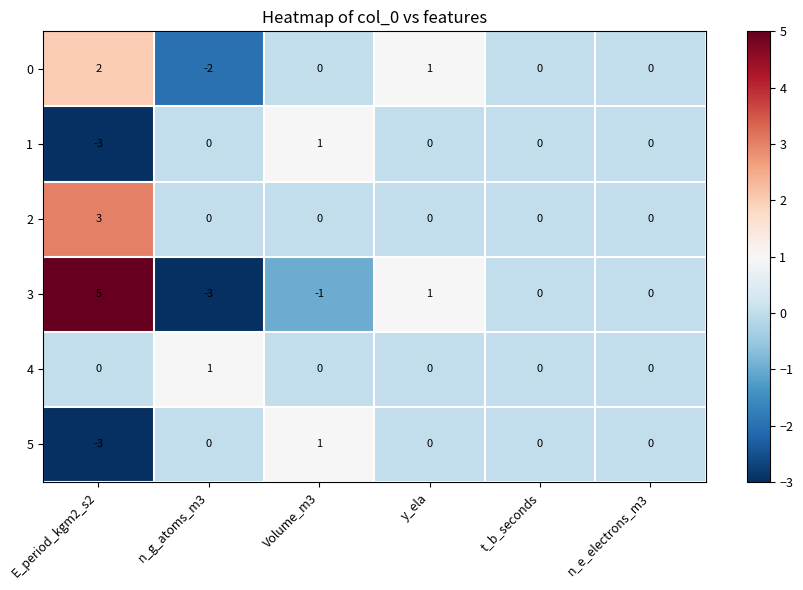

How many distinct data groups are displayed?

6